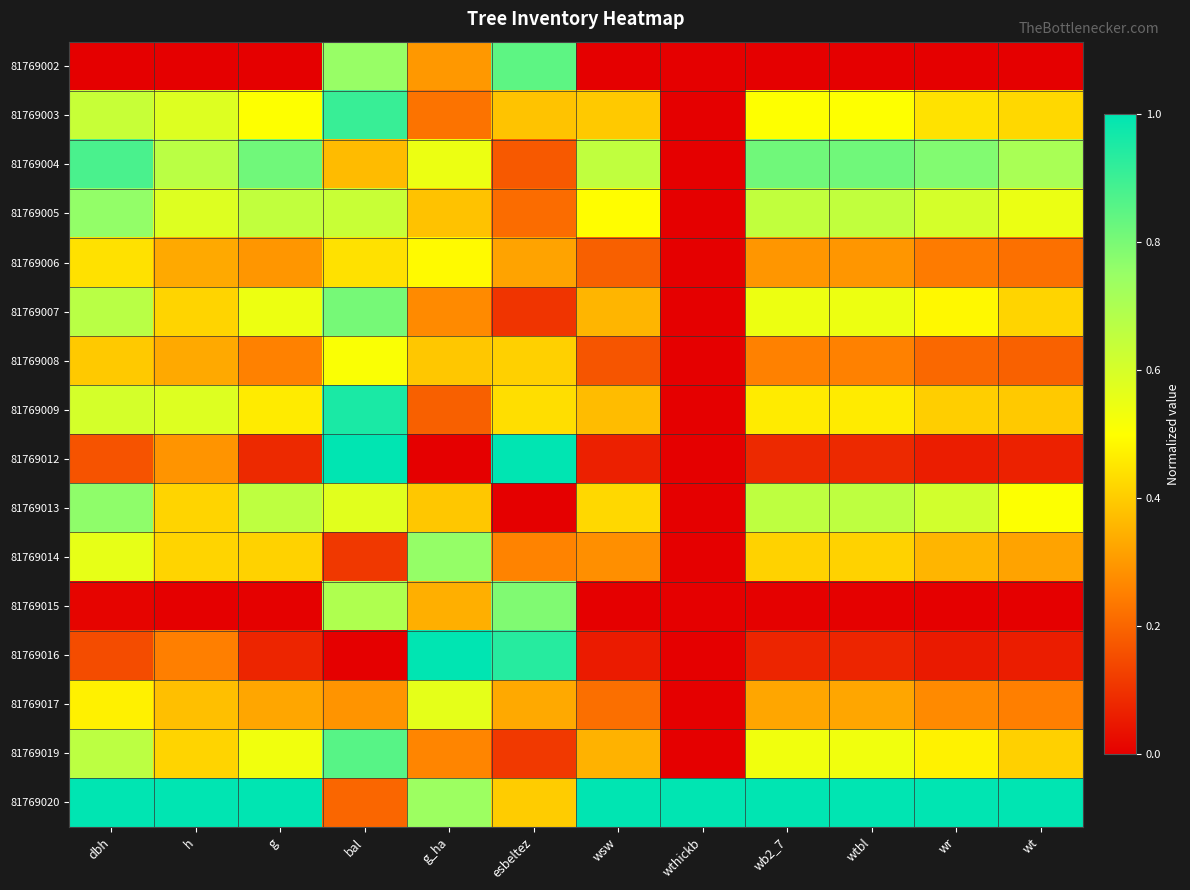

At dbh, list the series in order from largest to smallest.

81769020, 81769004, 81769013, 81769005, 81769007, 81769019, 81769003, 81769009, 81769014, 81769017, 81769006, 81769008, 81769012, 81769016, 81769015, 81769002